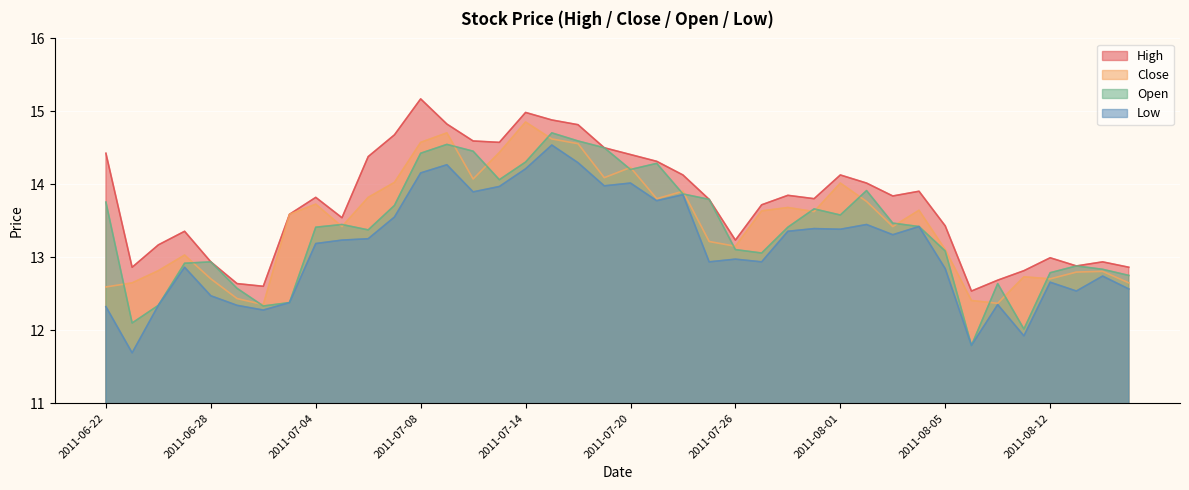

True or false: close and low intersect in this chart.

False